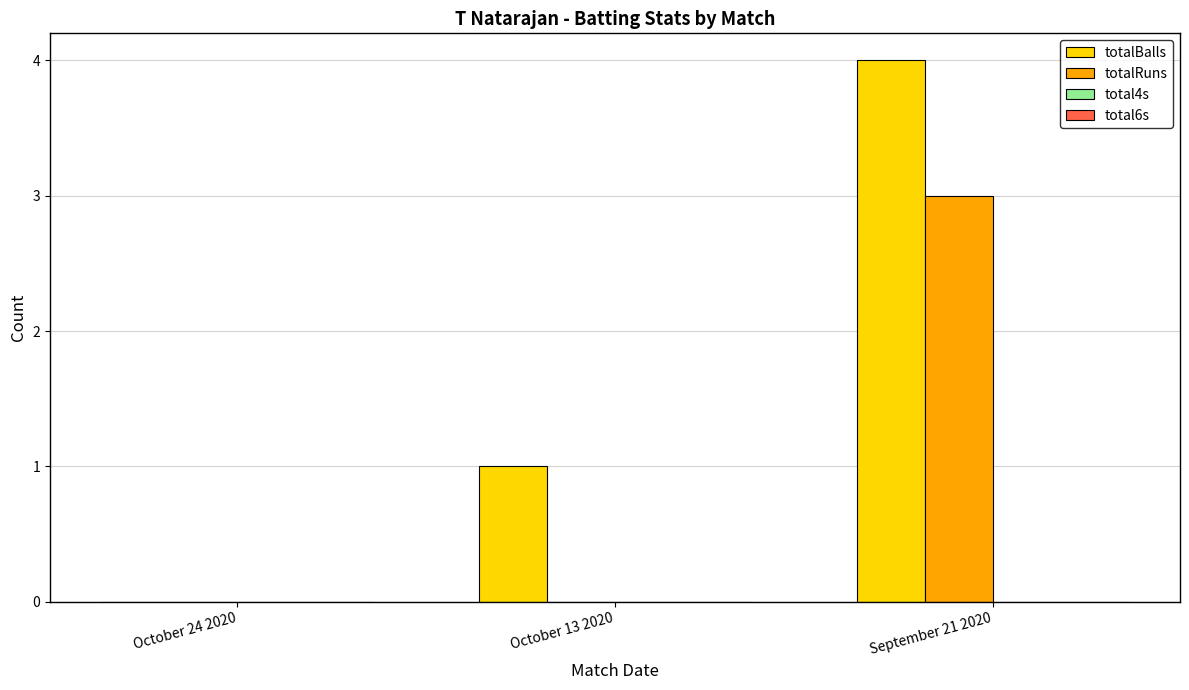

Are the bars grouped side by side (vs. stacked)?

Yes